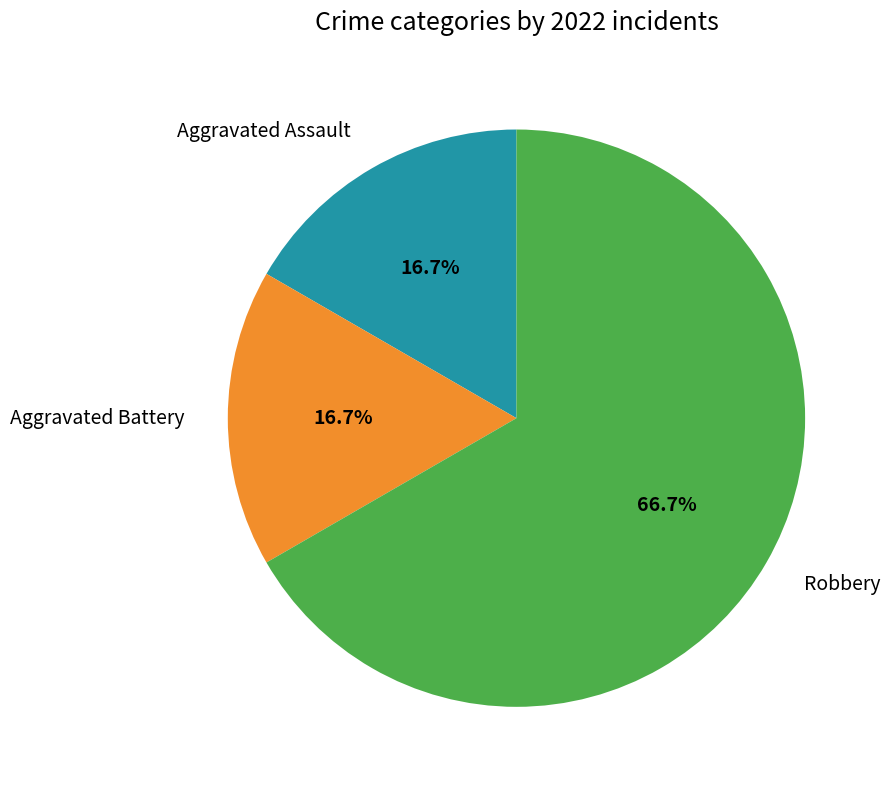

Does any single category account for the majority?

Yes